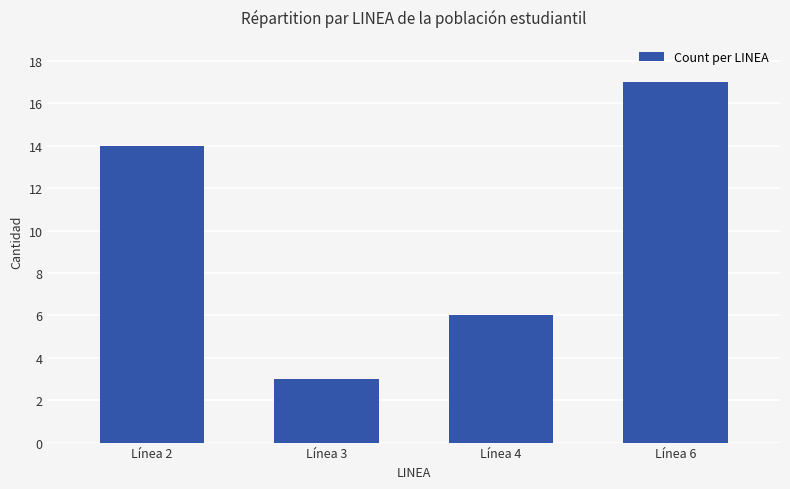

The chart shows a value of 6 at Línea 4. True or false?

True